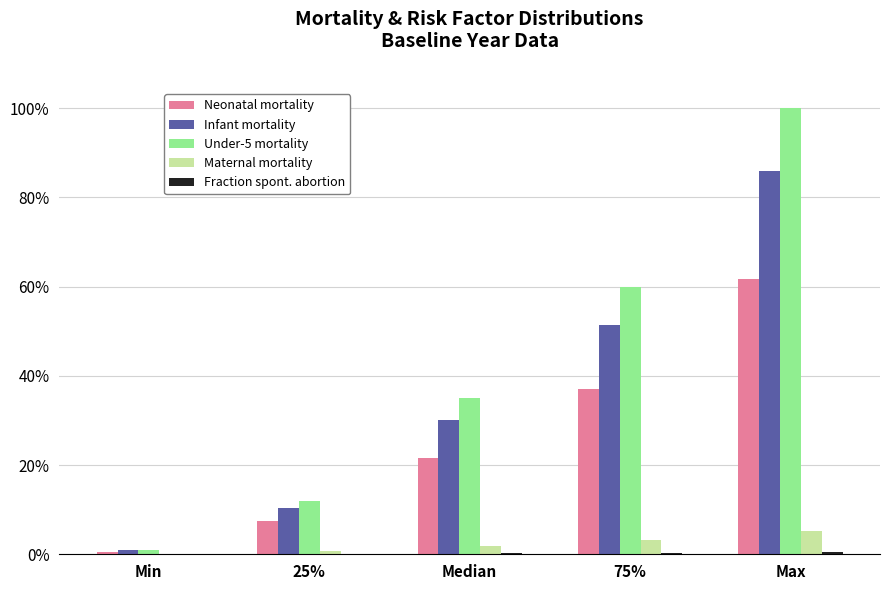

Which category has the highest value in the Neonatal mortality series?

Max